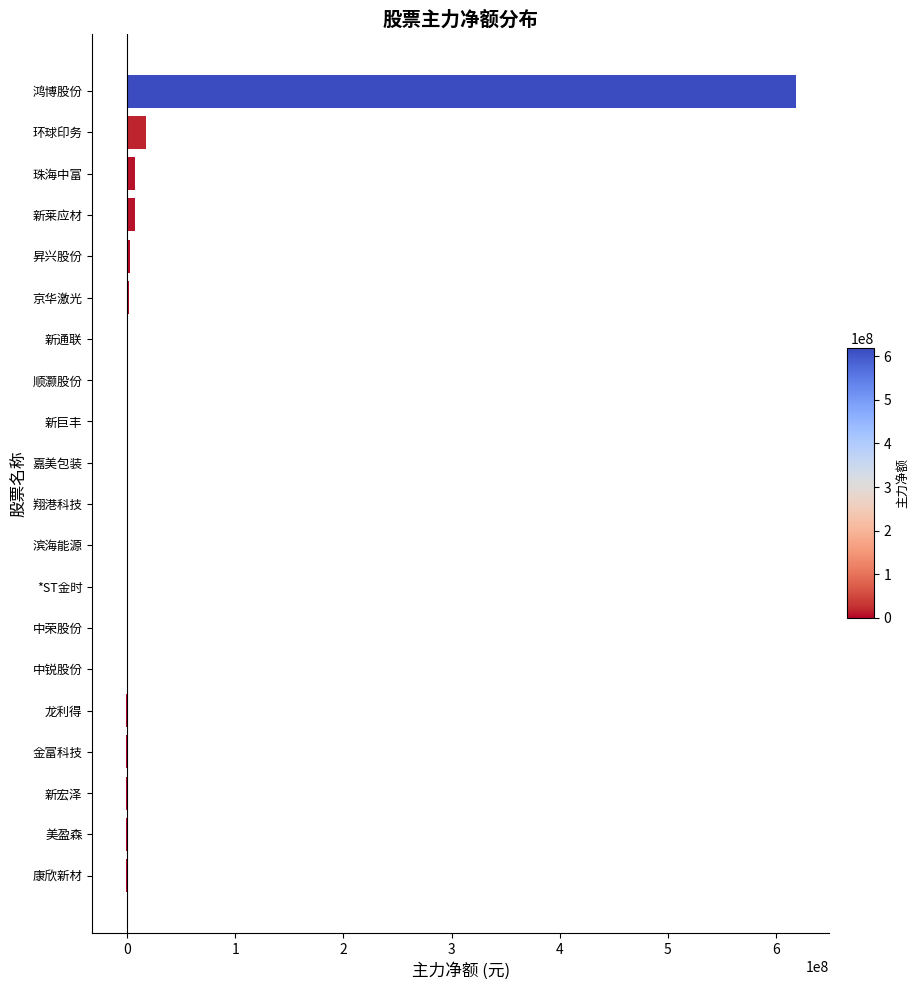

Which category has the highest value across all series?

鸿博股份